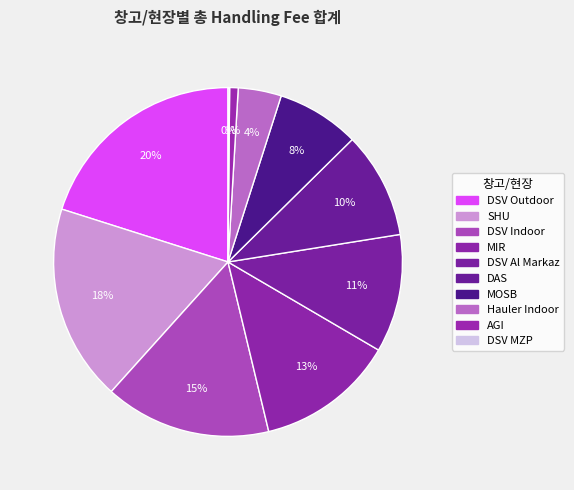

True or false: SHU accounts for 18% of the total.

True